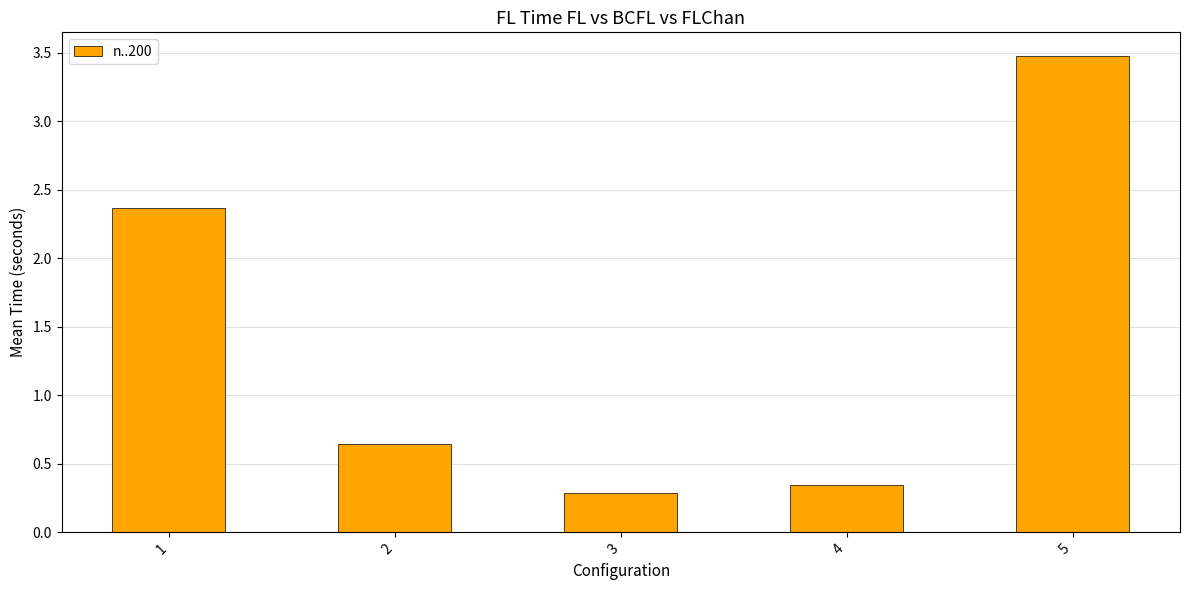

The chart shows a value of 0.4 at 2. True or false?

False